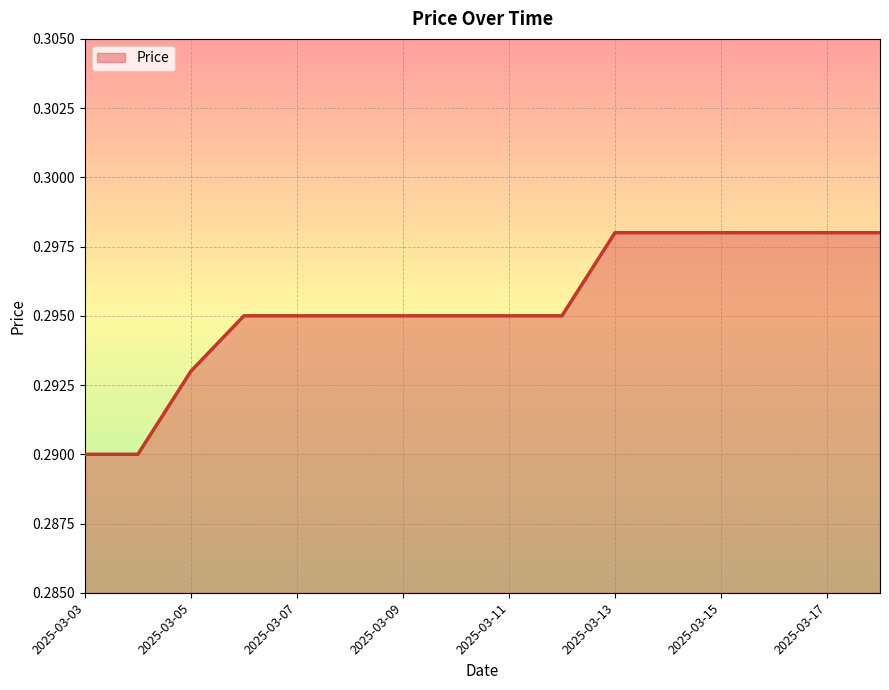

Is it true that the value at 2025-03-17 is 0.5?

False